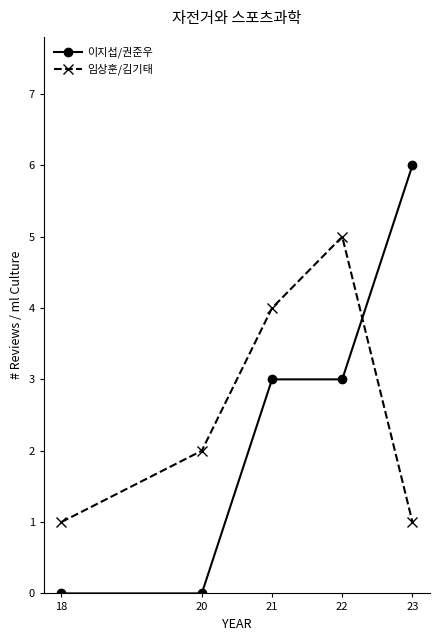

At how many categories does at least one series exceed 0?

5